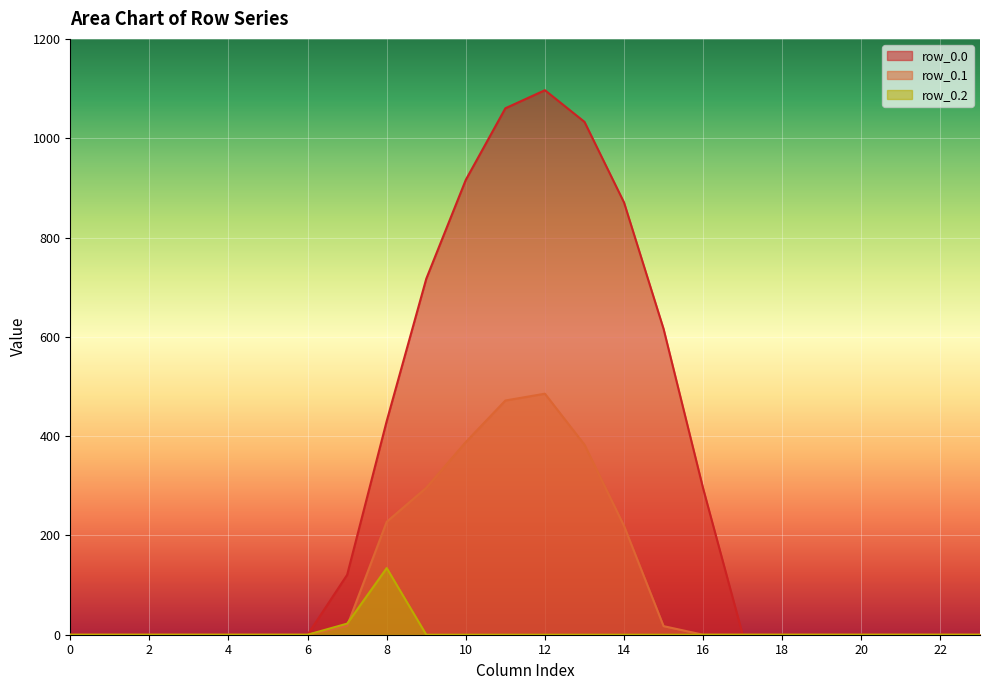

How many interior local peaks does the row_0.2 series have?

1